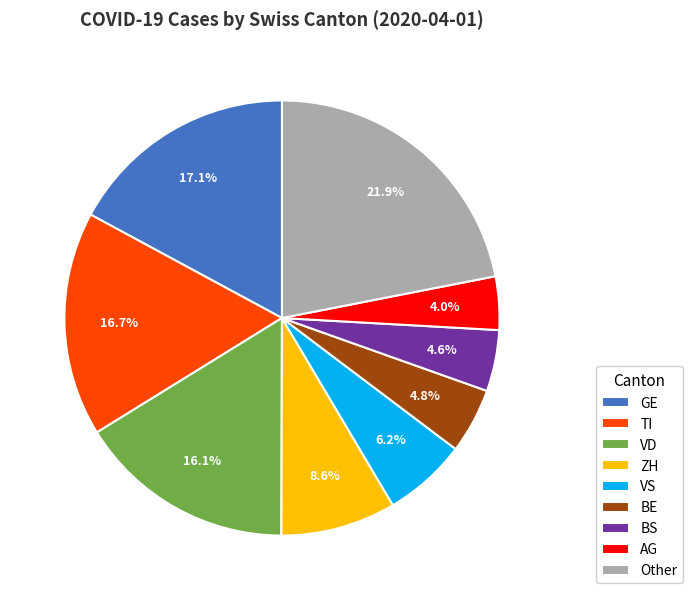

Which category has the biggest portion of the pie?

Other